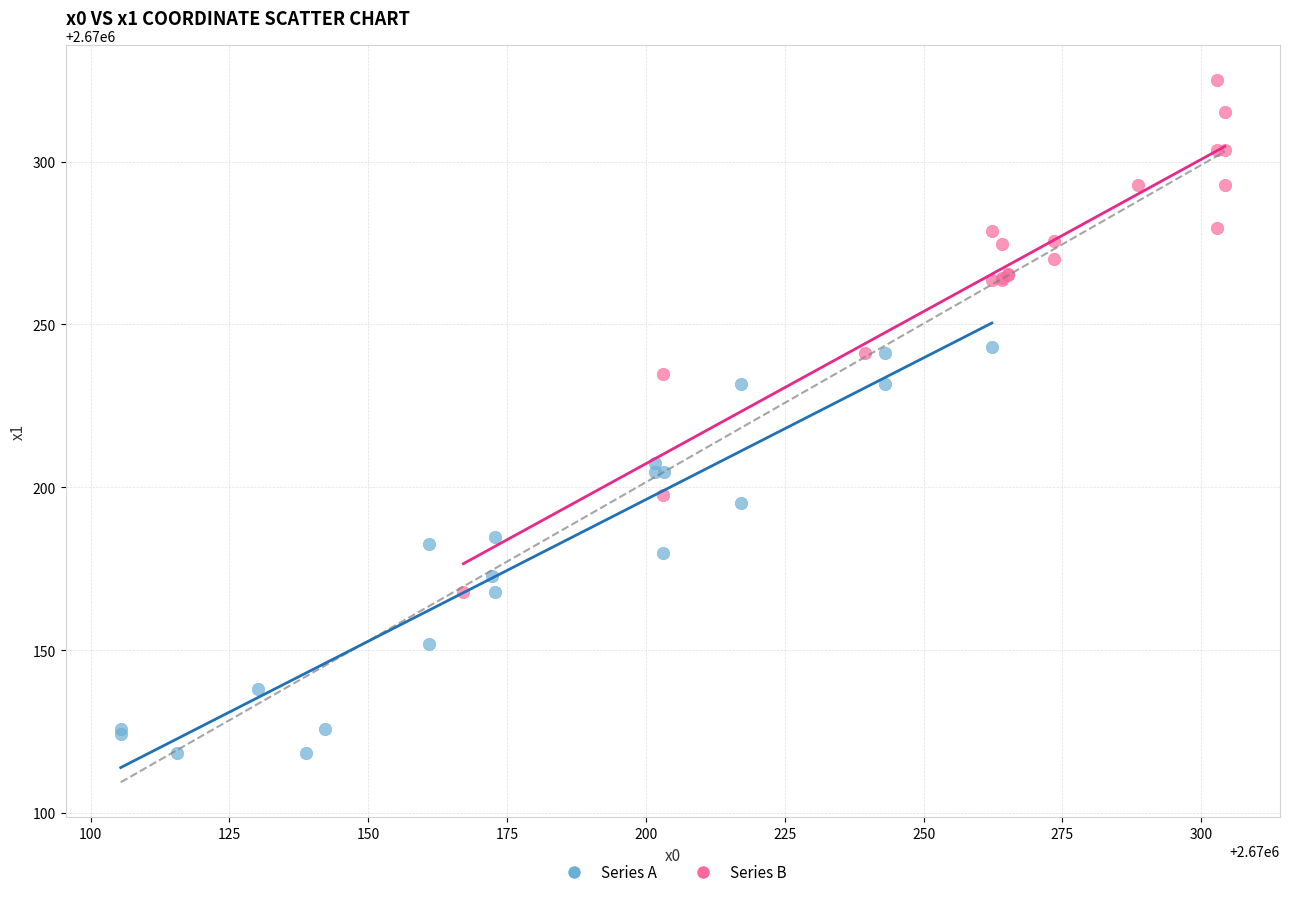

What are all the series names shown in the legend?

Series A, Series B